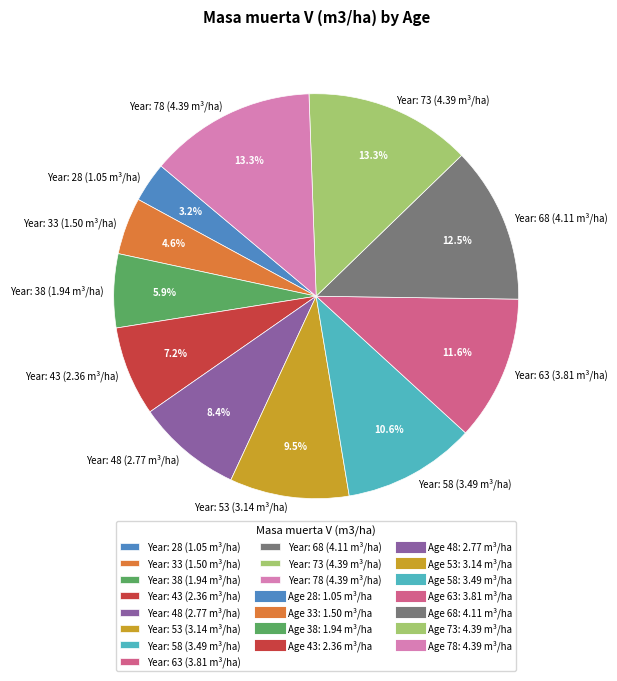

What is the ratio of the value at Year: 43 (2.36 m³/ha) to the value at Year: 53 (3.14 m³/ha)?

0.8